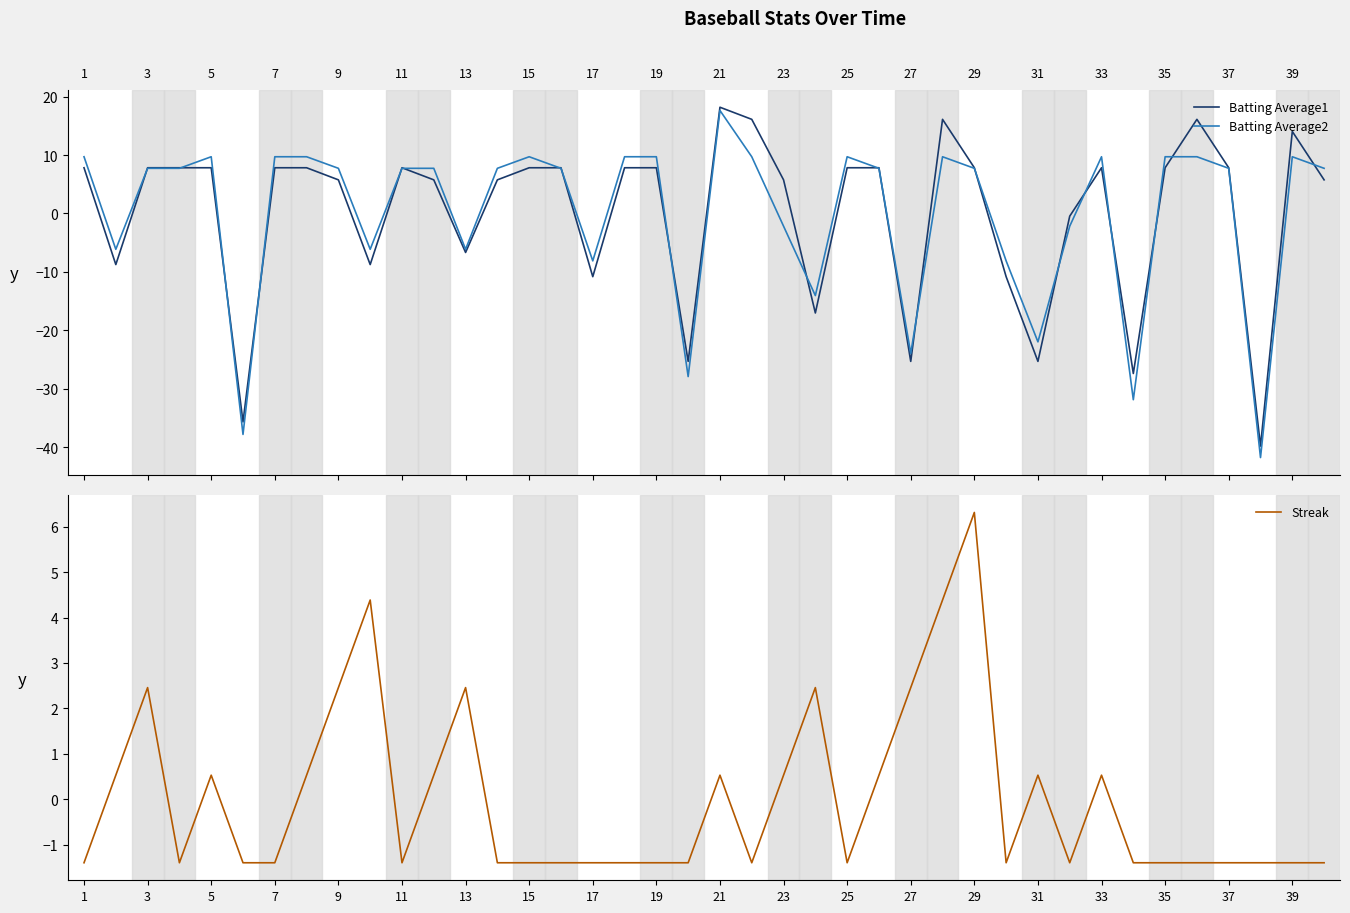

What is the lowest value of the Batting Average1 series?

-39.8